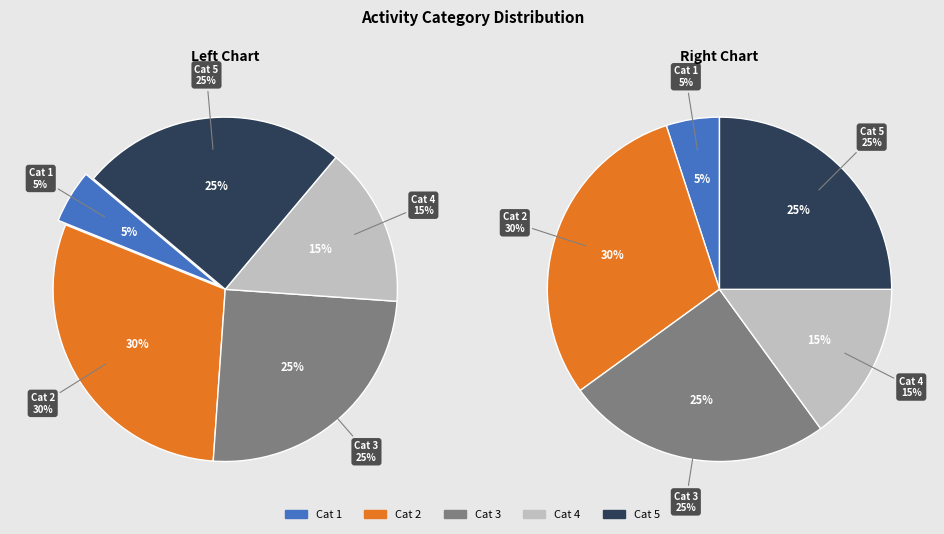

Combined, do 14 and 11 account for over 50%?

No